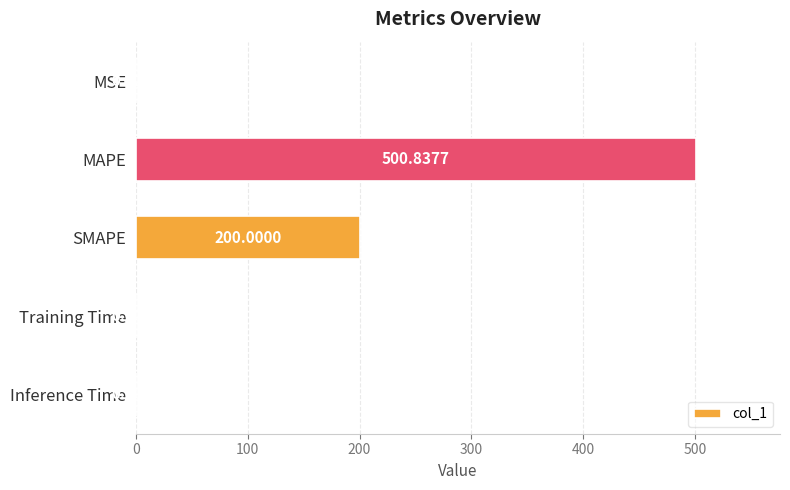

Where is the data nearest to the value 250?

SMAPE